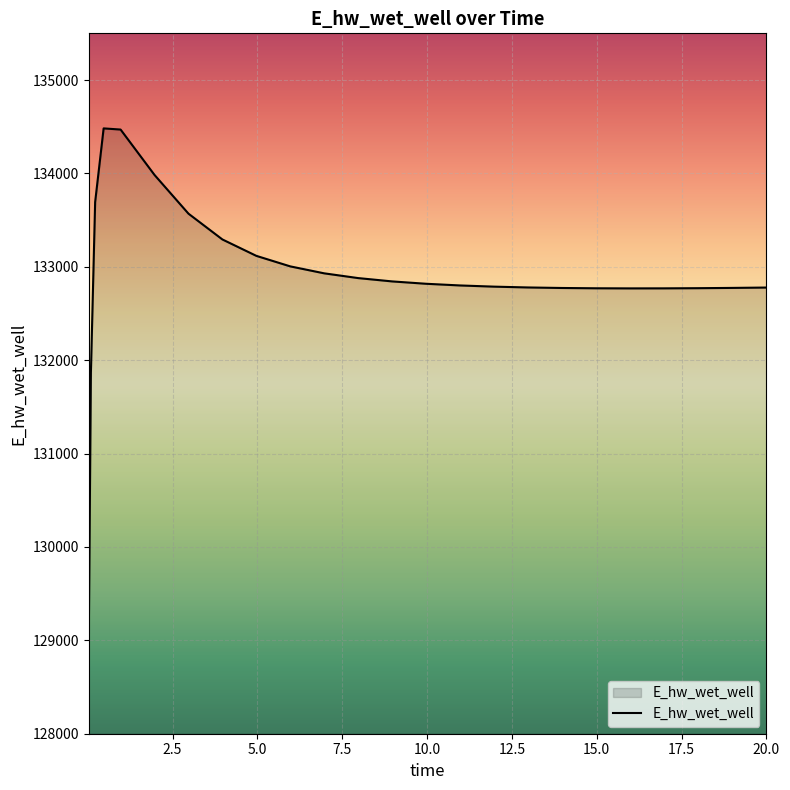

What is the greatest value displayed?

134482.0